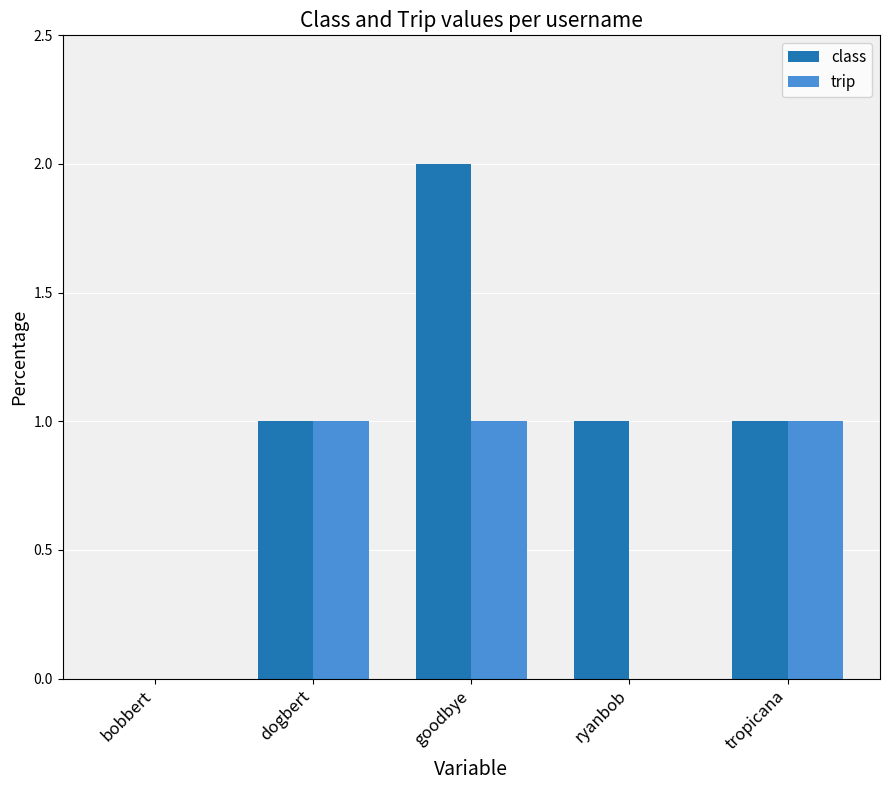

Does the chart contain stacked bars?

No